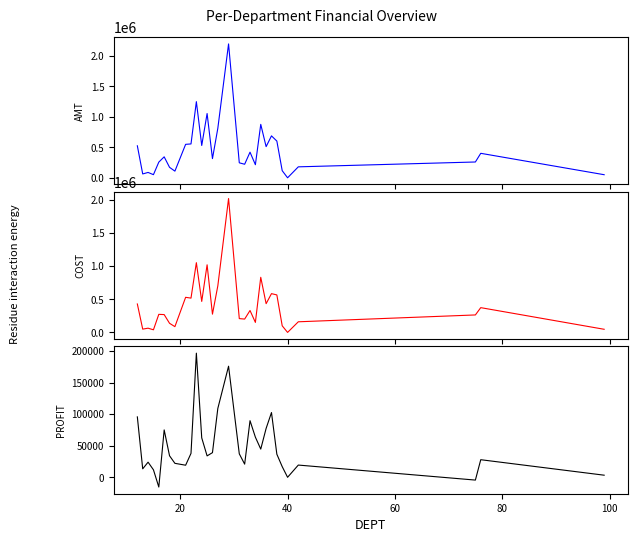

Rank the series by their maximum value, from highest to lowest.

AMT, COST, PROFIT